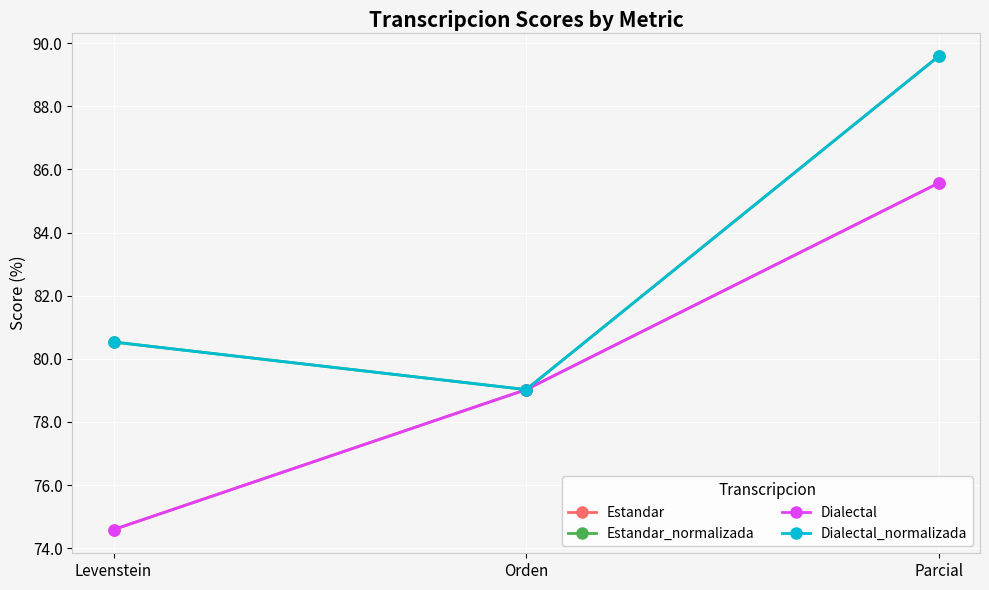

The Estandar series shows 79.0 at Orden. True or false?

True